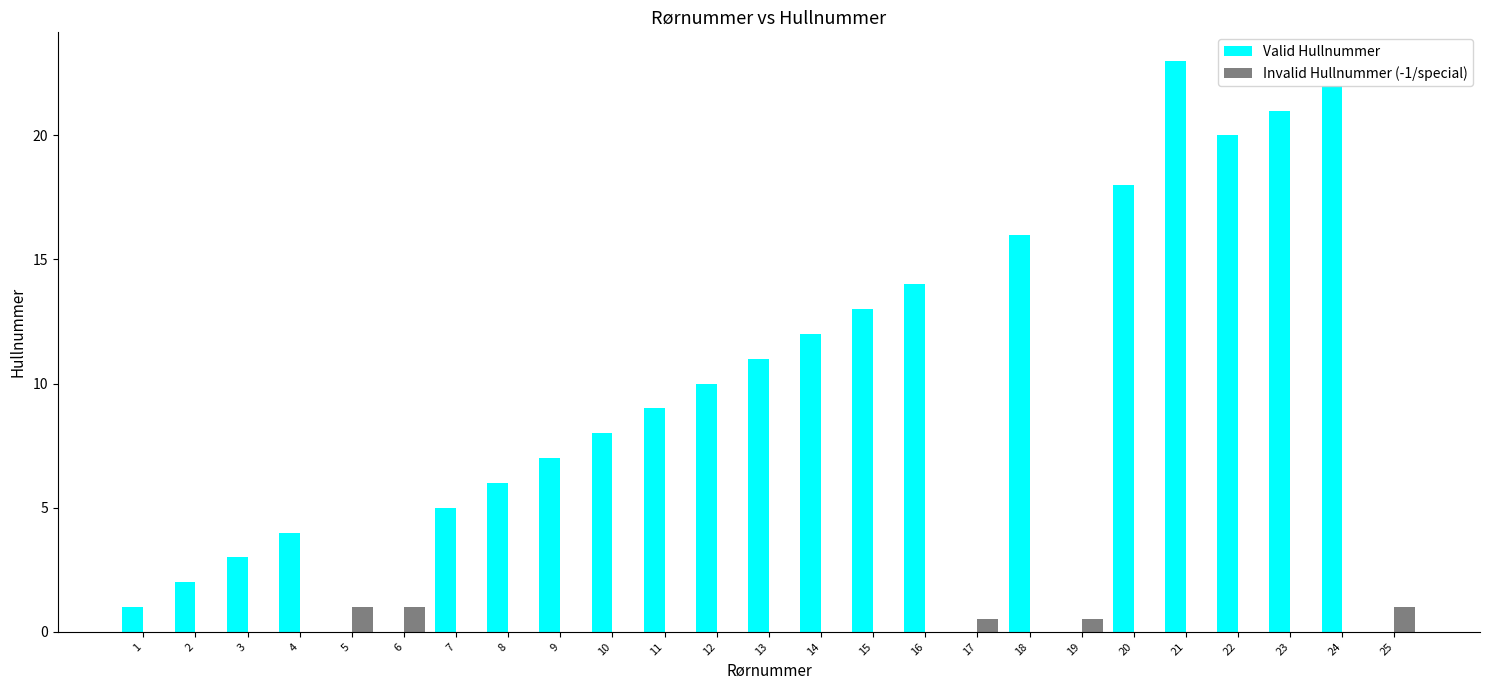

Is the value of Invalid Hullnummer (-1/special) at 6 greater than the value of Valid Hullnummer at 14?

No